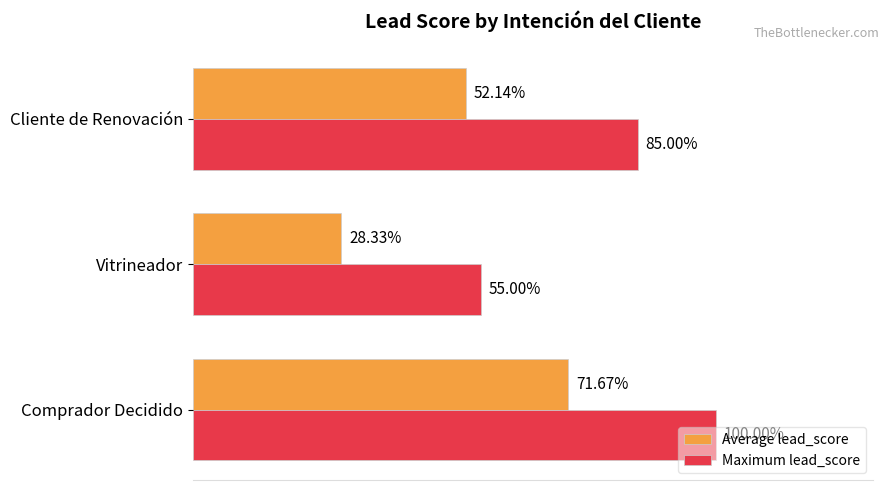

Is the value of Maximum lead_score at Cliente de Renovación greater than the value of Average lead_score at Vitrineador?

Yes